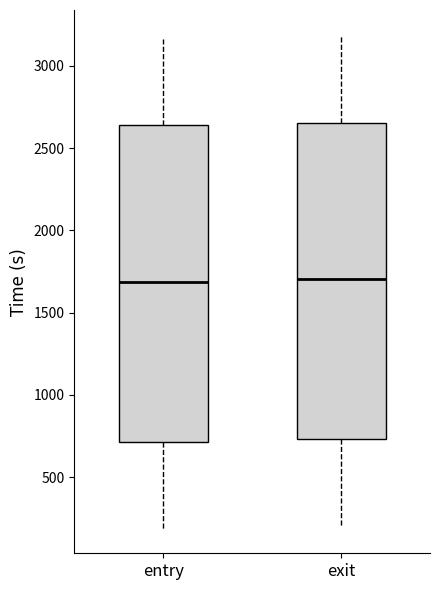

Reading left to right, transcribe this box plot: for each box, give where its median line is, the range the box spans, and where its two whiskers end, as read against the y-axis. The values are not printed on the chart, so give them approximately, as read against the axis.

entry: median 1700, box 700 to 2650, whiskers 200 to 3150
exit: median 1700, box 750 to 2650, whiskers 200 to 3200